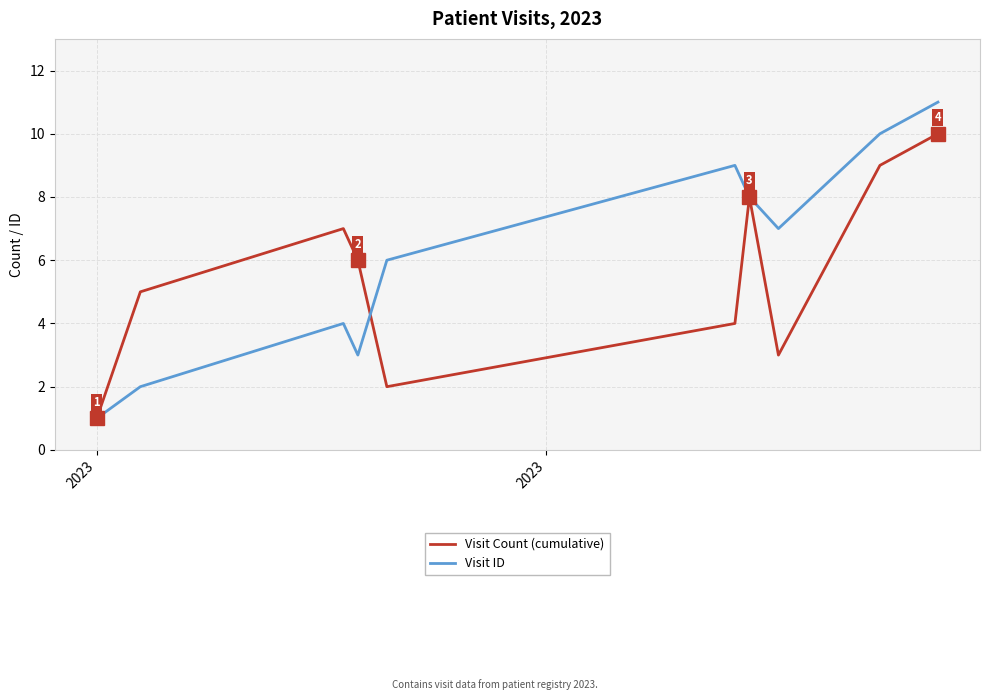

Which series has the largest total across all categories?

Visit ID